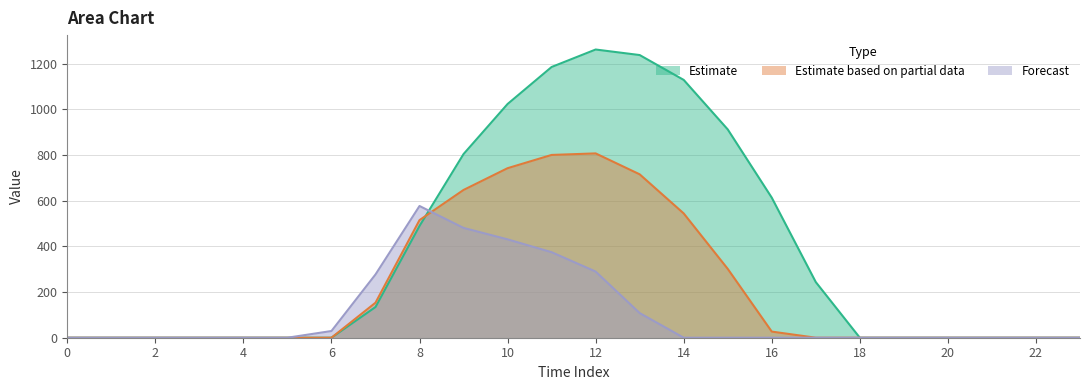

Rank the series at 16 from highest to lowest value.

Estimate, Estimate based on partial data, Forecast